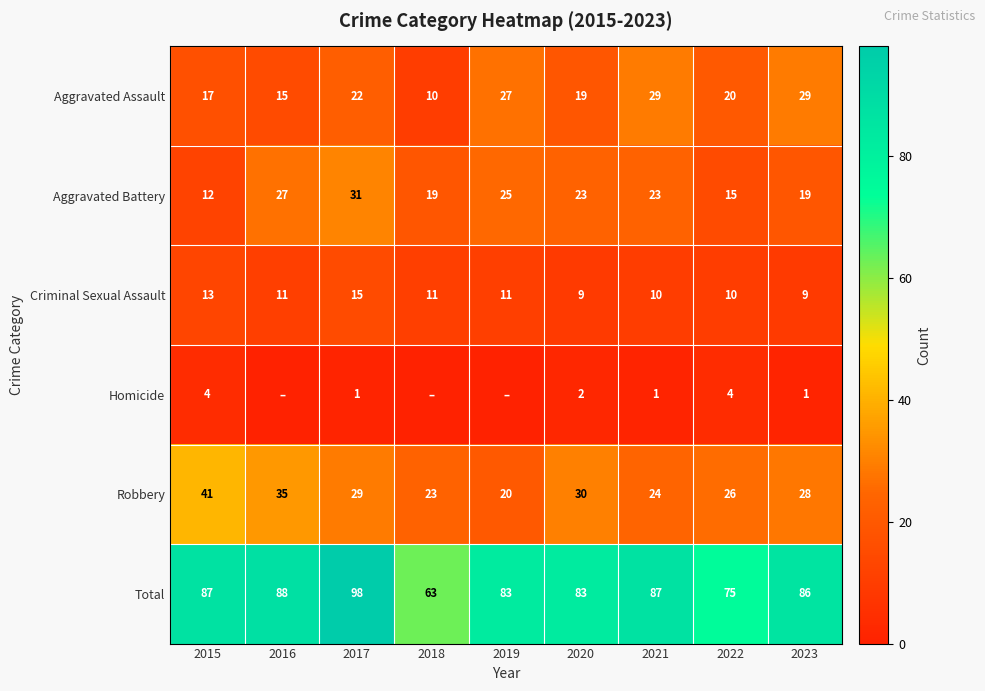

Where does the Criminal Sexual Assault series first go above 11?

2015